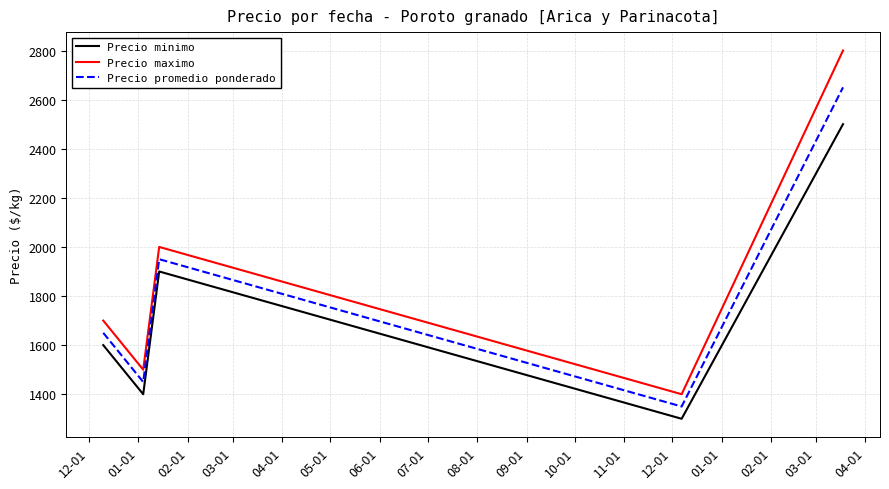

What is the maximum value shown in the chart?

2800